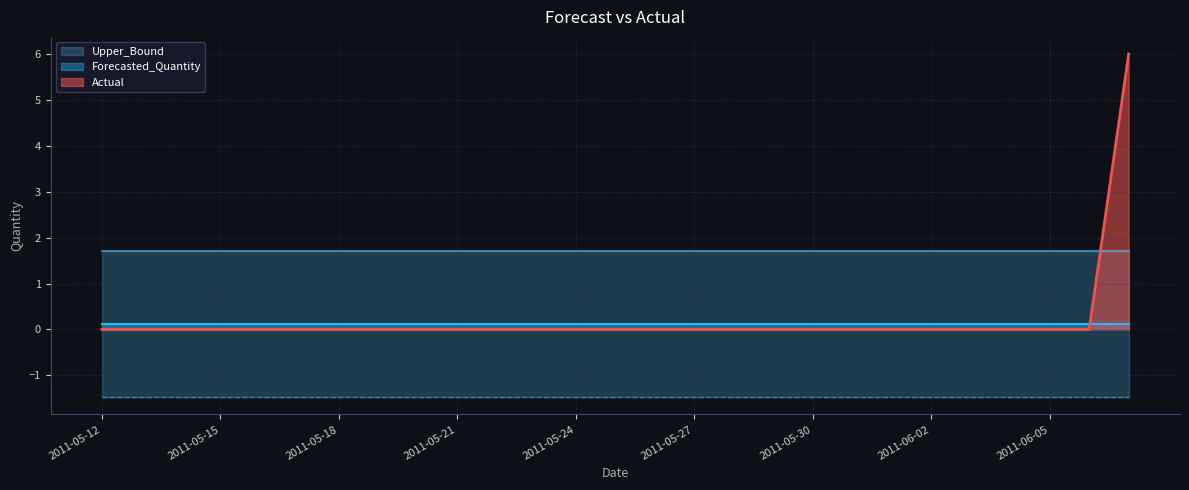

Which series has the widest spread of values?

Actual